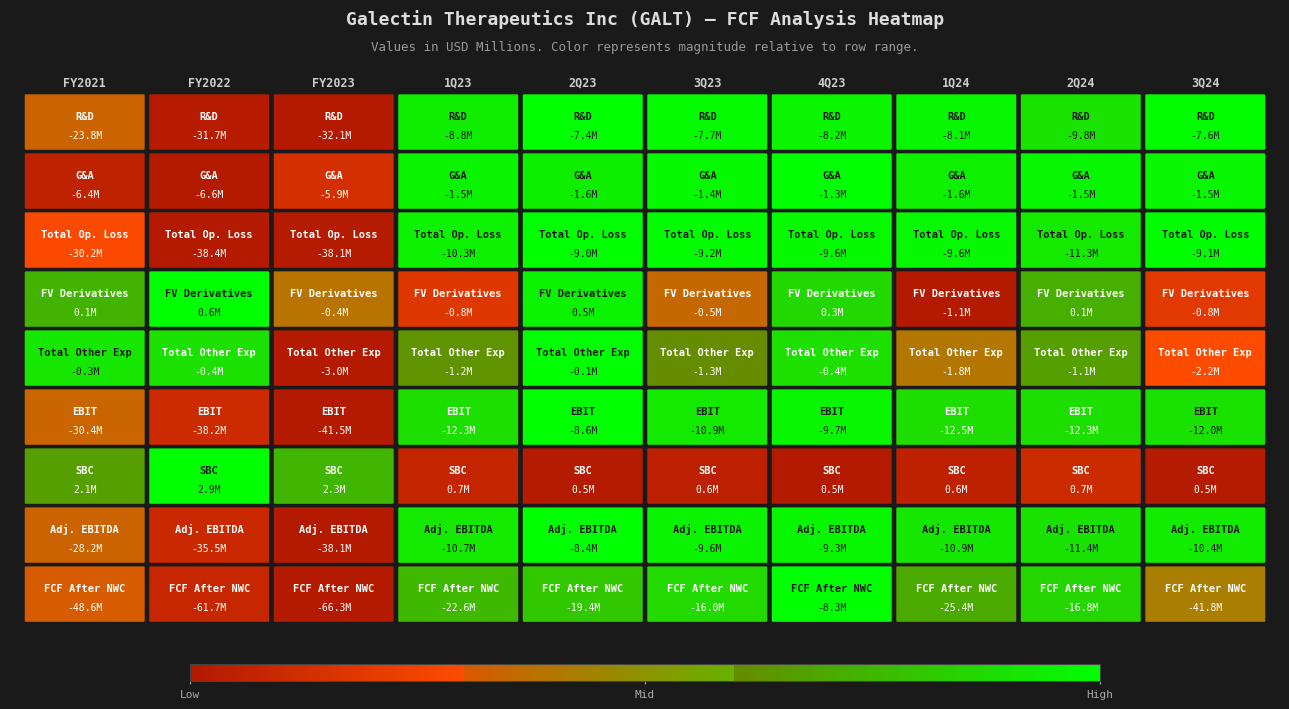

Between FY2022 and 2Q24, which series saw the biggest shift?

FCF After NWC